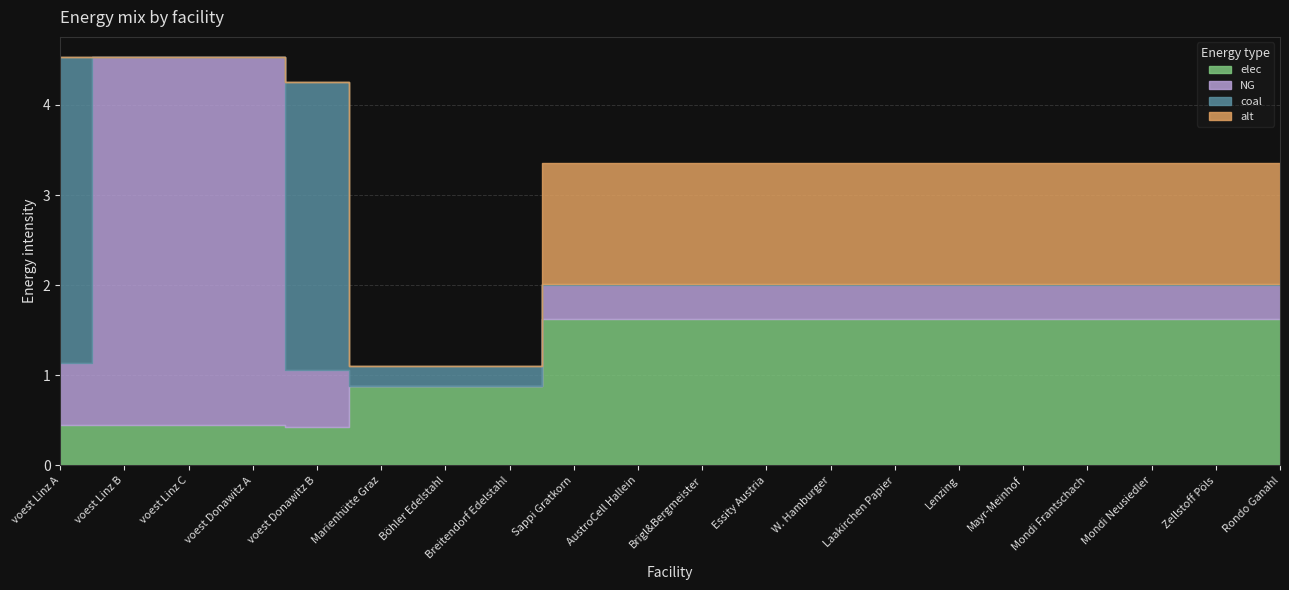

At which category is the sum across all series the highest?

voest Linz A